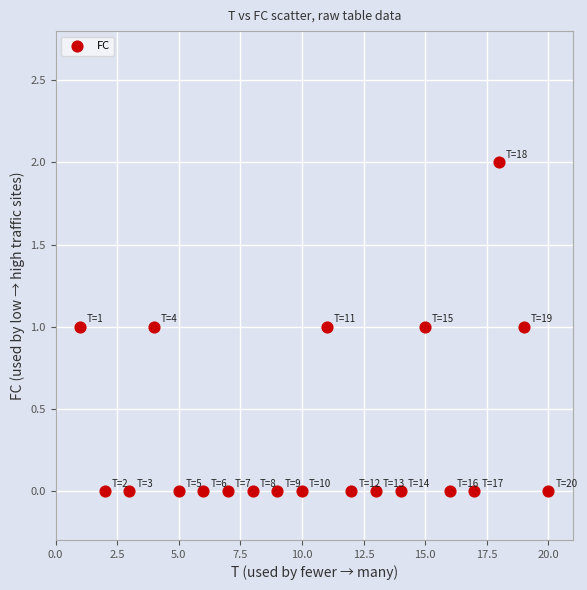

What is the range of X values (max minus min)?

19